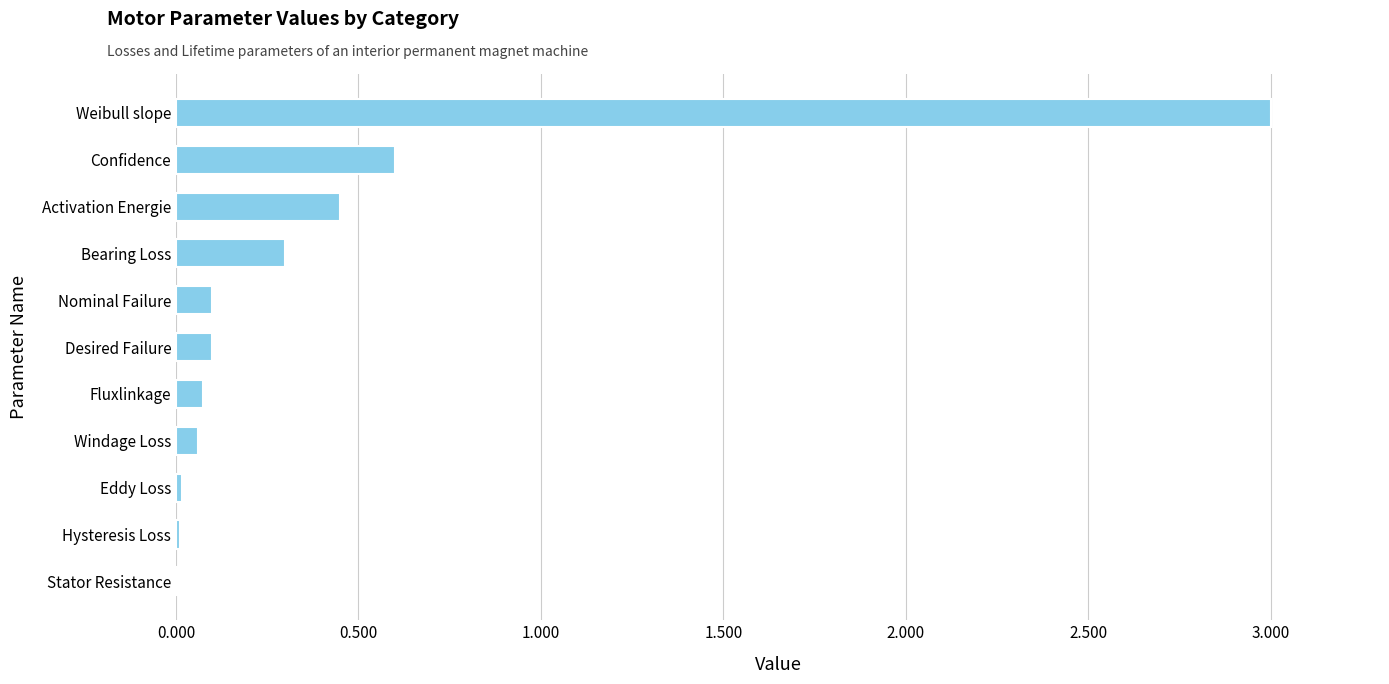

What is the sum of the values at Weibull slope and Activation Energie?

3.5